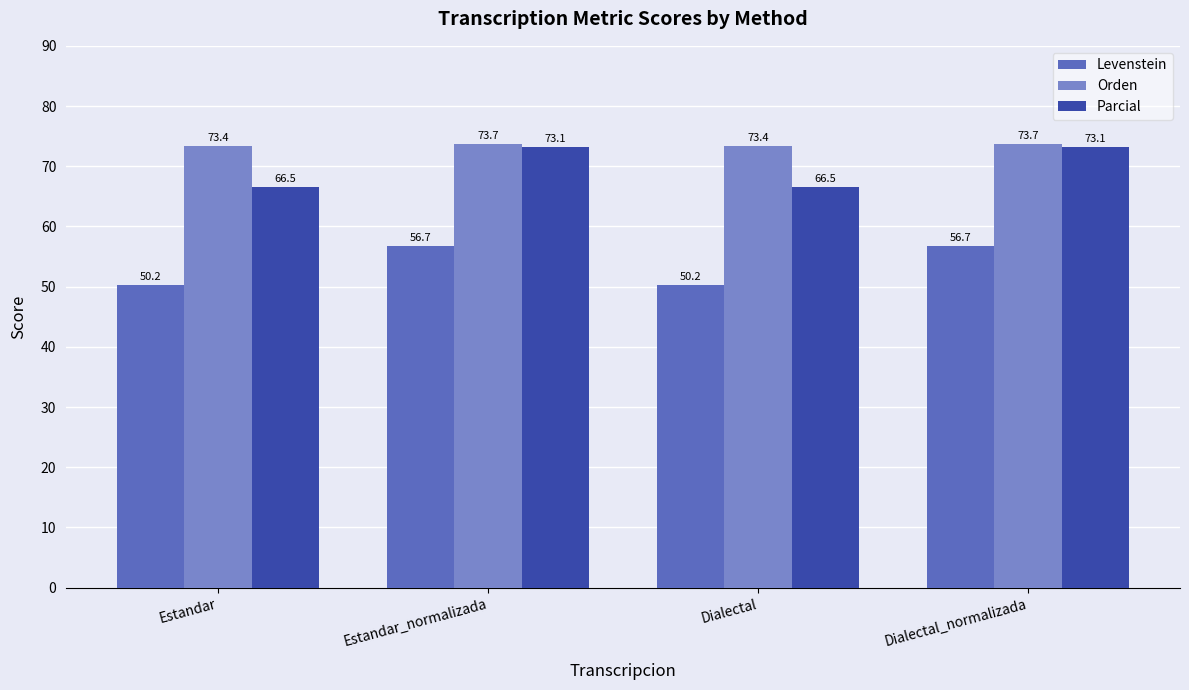

What is the approximate value of Parcial at Estandar_normalizada?

73.1